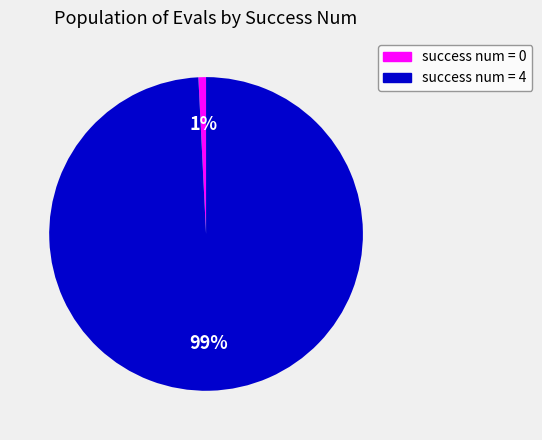

To the nearest percent, what is the difference between the largest and smallest slice percentages?

98%